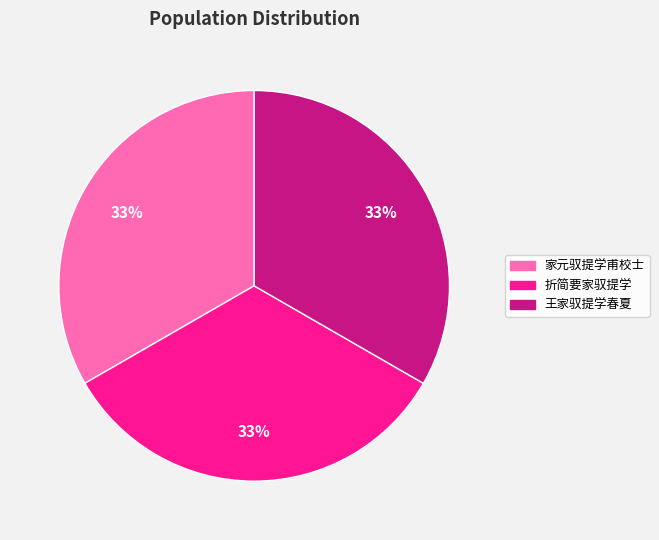

Combined, do 家元驭提学甫校士 and 折简要家驭提学 account for over 50%?

Yes